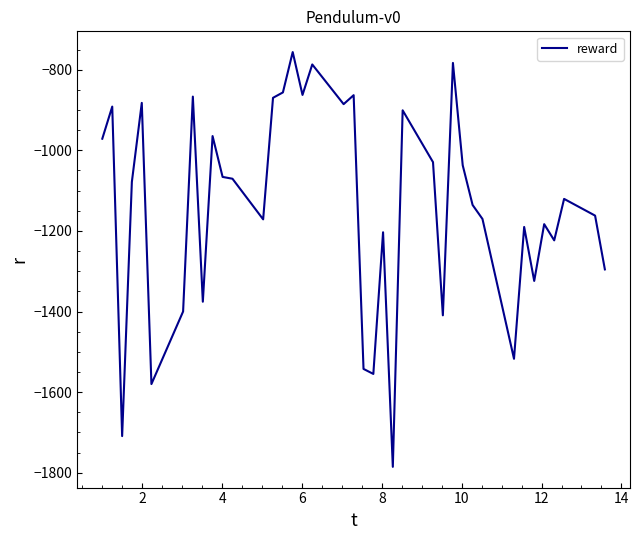

What is the maximum value shown in the chart?

-756.3